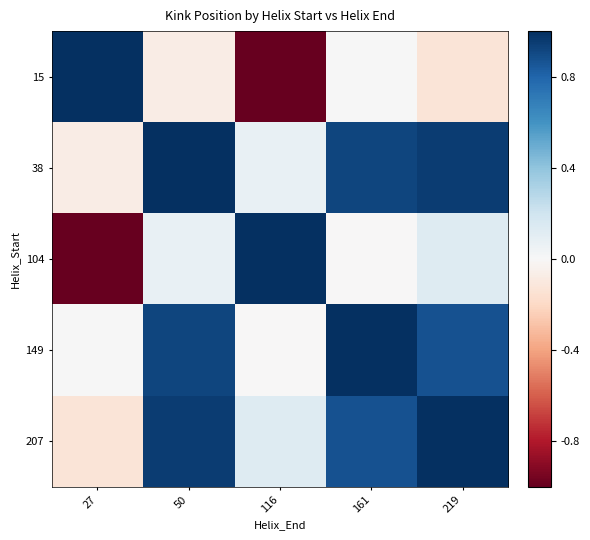

Reading left to right, transcribe all the data shown in this chart.

15: 27=1.0	50=-0.1	116=-1.0	161=0.0	219=-0.1
38: 27=-0.1	50=1.0	116=0.1	161=0.9	219=1.0
104: 27=-1.0	50=0.1	116=1.0	161=-0.0	219=0.1
149: 27=0.0	50=0.9	116=-0.0	161=1.0	219=0.9
207: 27=-0.1	50=1.0	116=0.1	161=0.9	219=1.0